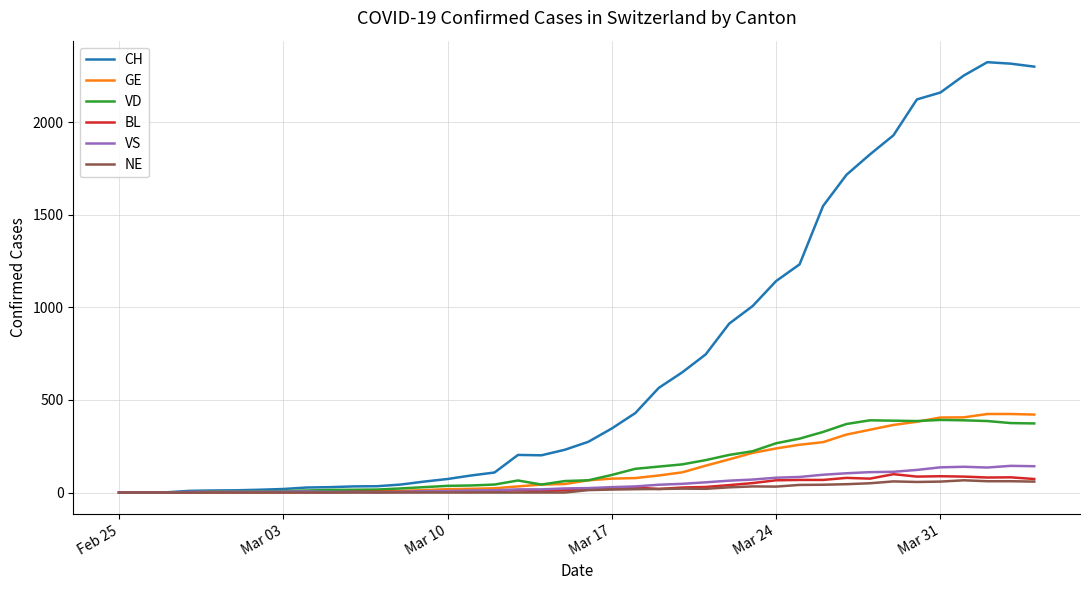

Which series has the largest range (max minus min)?

CH